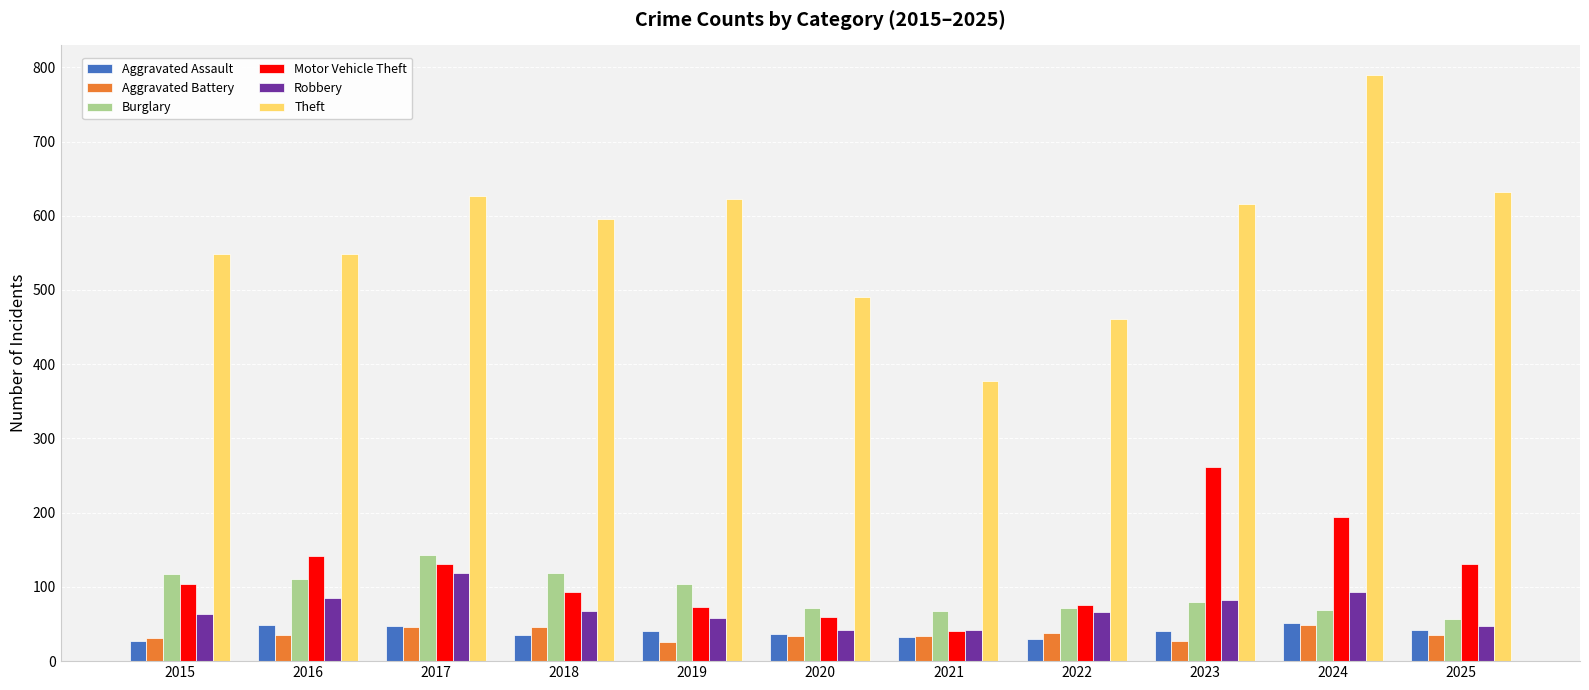

What is the minimum value shown in the chart?

26